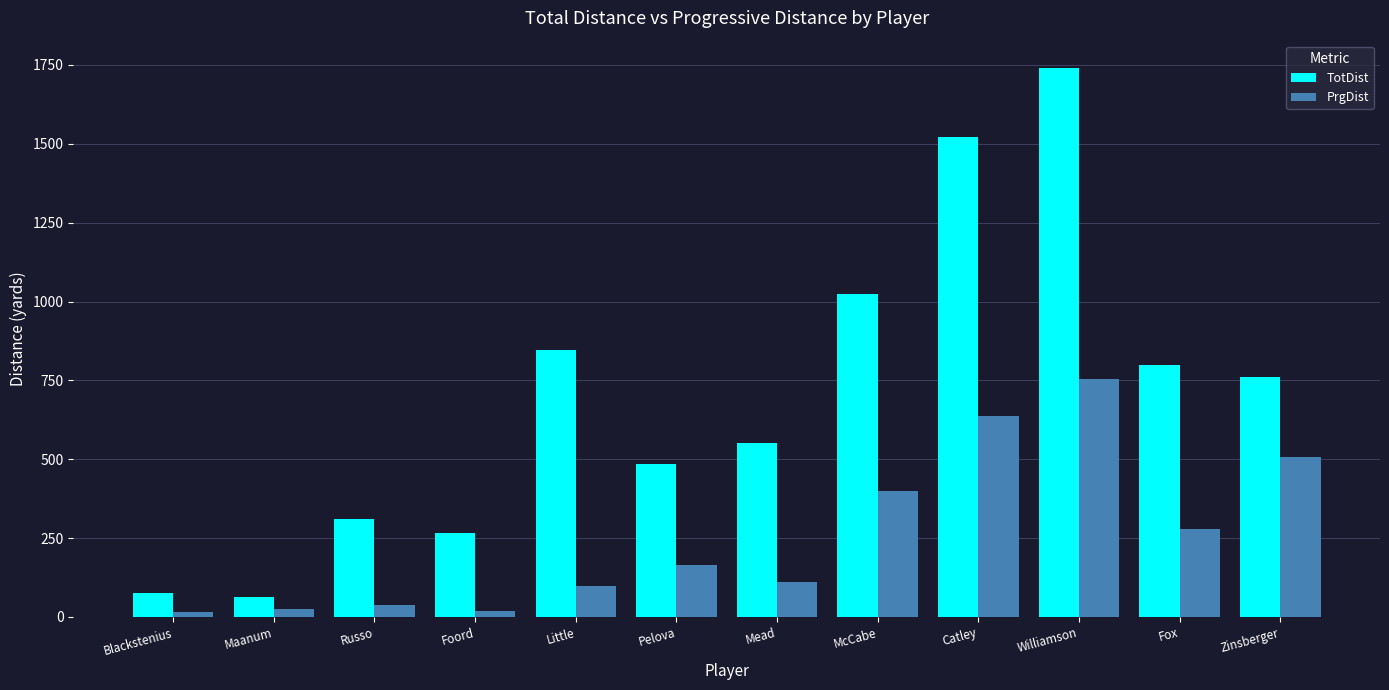

The value of PrgDist at Russo is 38. True or false?

True